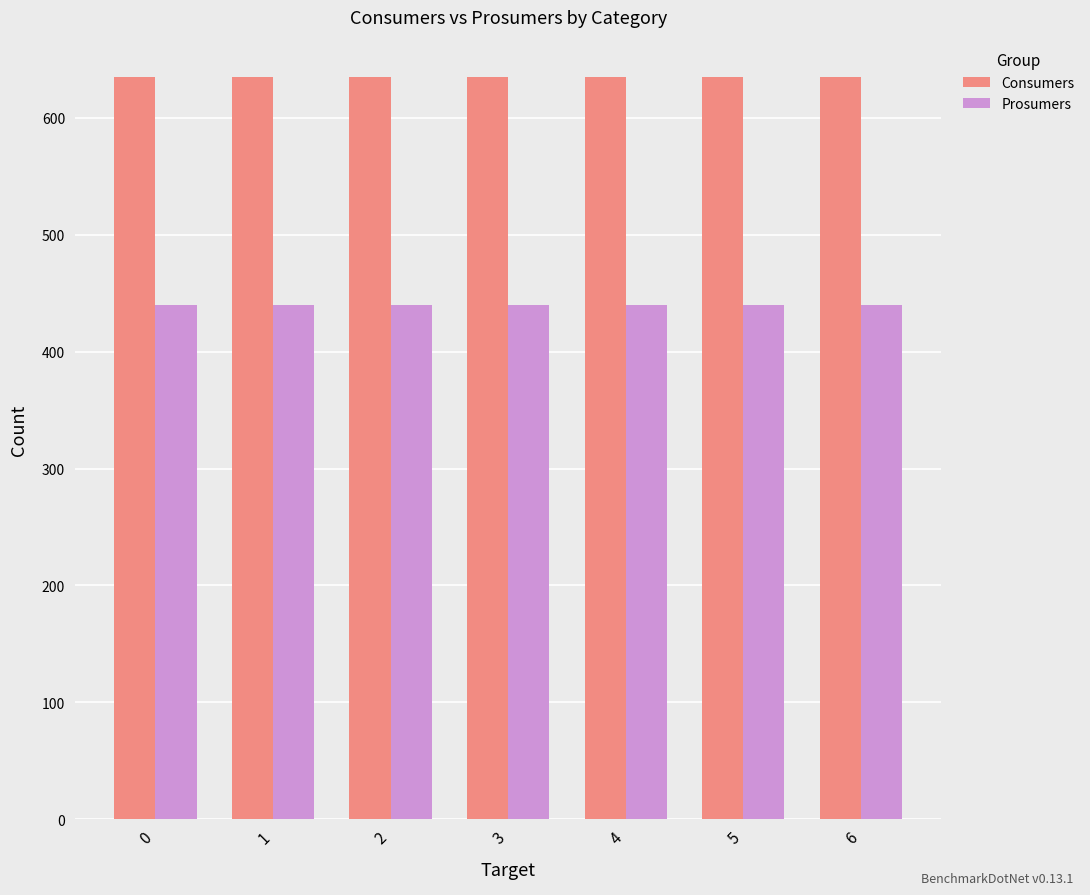

How many groups of bars are there?

7